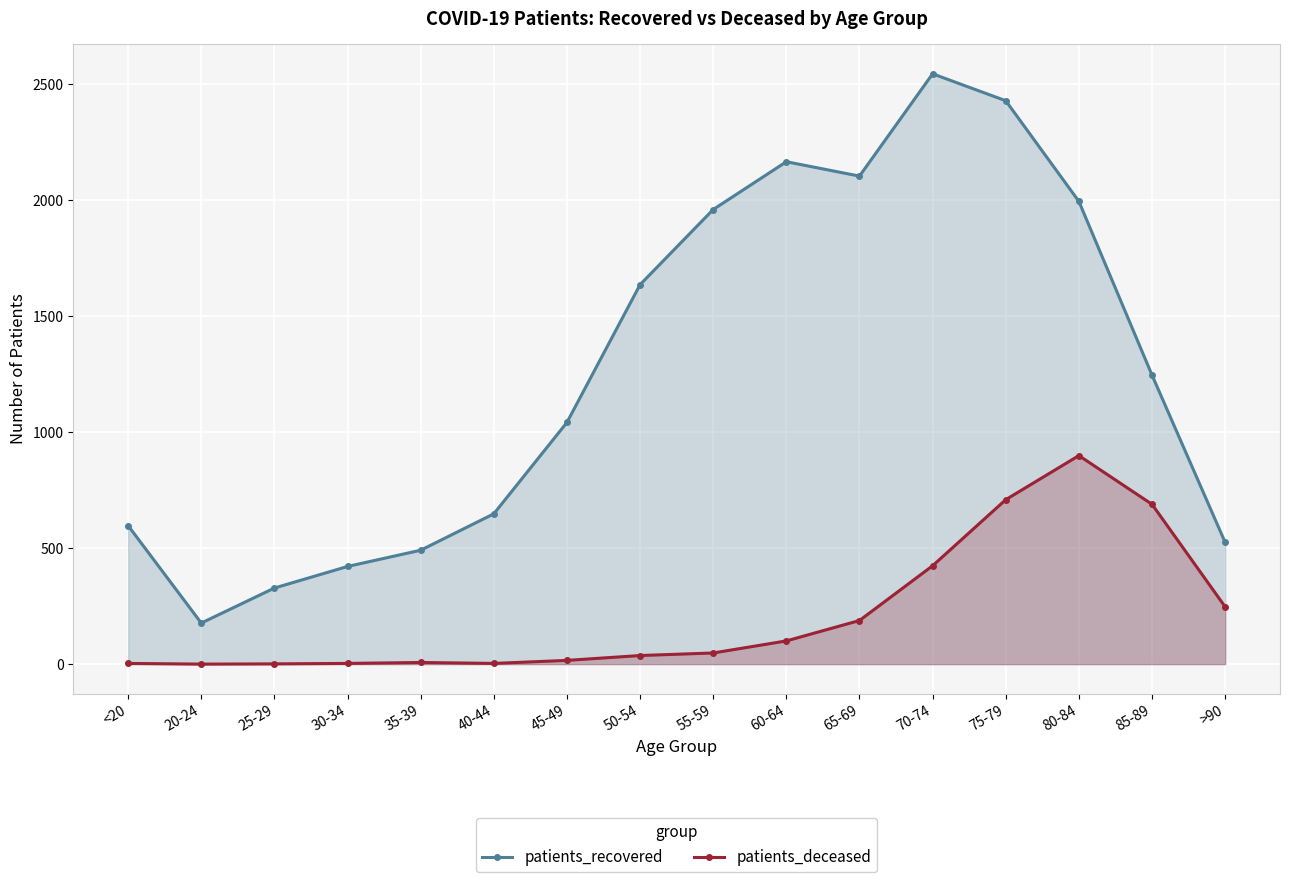

Which label corresponds to the smallest value in the chart?

20-24